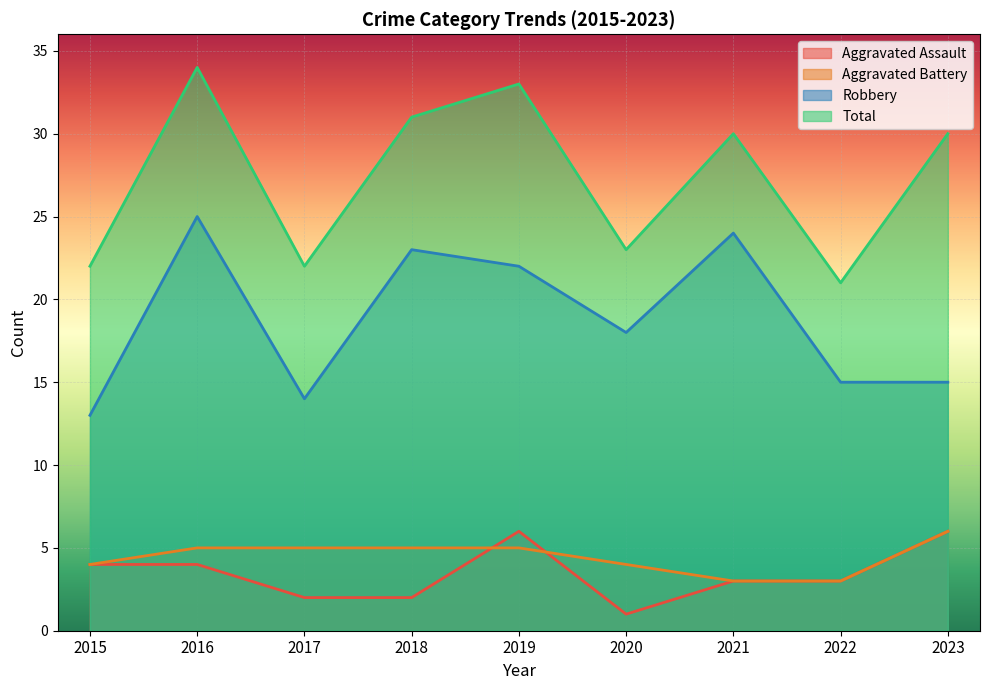

Which series has the largest total across all categories?

Total